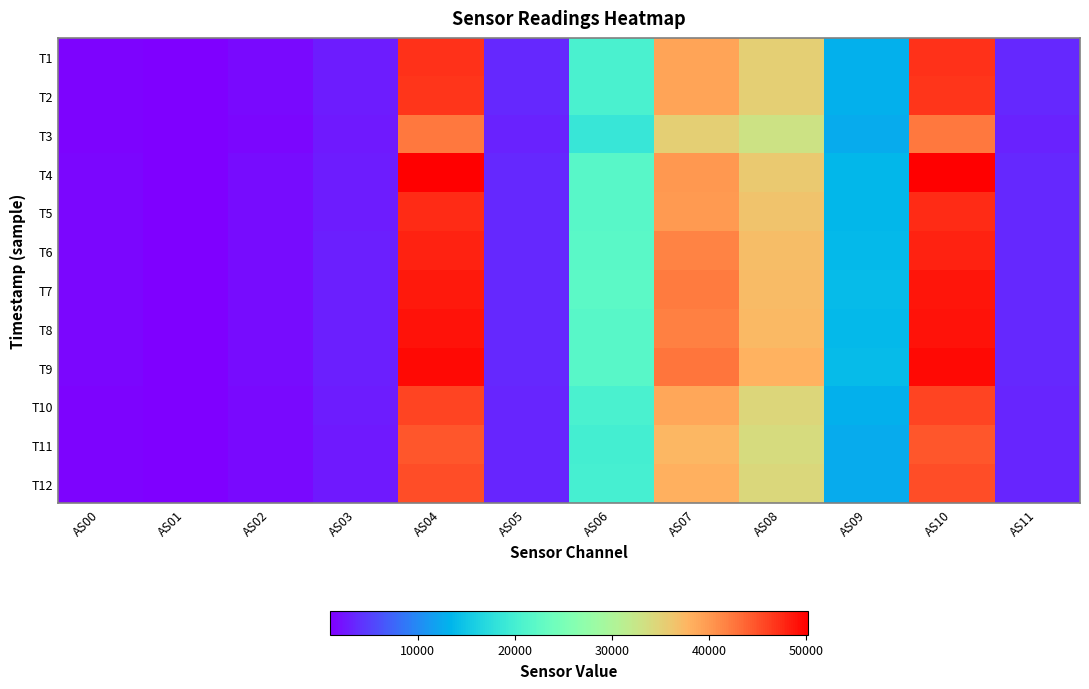

Reading right to left, list all the values displayed in this chart.

T1: AS11=3498	AS10=47123	AS09=12919	AS08=35320	AS07=39129	AS06=20511	AS05=3496	AS04=47117	AS03=2807	AS02=1638	AS01=1015	AS00=1361
T2: AS11=3502	AS10=46898	AS09=12988	AS08=35248	AS07=39075	AS06=20408	AS05=3498	AS04=46878	AS03=2789	AS02=1634	AS01=1020	AS00=1361
T3: AS11=3198	AS10=42482	AS09=12569	AS08=32957	AS07=35289	AS06=18711	AS05=3192	AS04=42480	AS03=2571	AS02=1502	AS01=980	AS00=1241
T4: AS11=3666	AS10=50213	AS09=13573	AS08=35921	AS07=40108	AS06=21825	AS05=3660	AS04=50153	AS03=2888	AS02=1750	AS01=1077	AS00=1391
T5: AS11=3640	AS10=47341	AS09=13484	AS08=36470	AS07=39926	AS06=21791	AS05=3640	AS04=47416	AS03=2861	AS02=1785	AS01=1063	AS00=1431
T6: AS11=3550	AS10=48011	AS09=13819	AS08=36980	AS07=41631	AS06=22111	AS05=3540	AS04=47977	AS03=2957	AS02=1751	AS01=1117	AS00=1428
T7: AS11=3550	AS10=48783	AS09=13984	AS08=37285	AS07=42242	AS06=22319	AS05=3530	AS04=48521	AS03=2964	AS02=1757	AS01=1108	AS00=1435
T8: AS11=3542	AS10=48968	AS09=13860	AS08=37392	AS07=41889	AS06=21781	AS05=3540	AS04=48905	AS03=2935	AS02=1753	AS01=1101	AS00=1450
T9: AS11=3560	AS10=49485	AS09=14044	AS08=38067	AS07=42603	AS06=21790	AS05=3558	AS04=49577	AS03=3009	AS02=1782	AS01=1105	AS00=1478
T10: AS11=3407	AS10=45844	AS09=12972	AS08=34618	AS07=39043	AS06=20524	AS05=3402	AS04=45833	AS03=2749	AS02=1639	AS01=1017	AS00=1347
T11: AS11=3336	AS10=44734	AS09=12640	AS08=33924	AS07=37677	AS06=19984	AS05=3336	AS04=44756	AS03=2659	AS02=1588	AS01=991	AS00=1313
T12: AS11=3378	AS10=45287	AS09=12697	AS08=34295	AS07=38230	AS06=20208	AS05=3378	AS04=45340	AS03=2696	AS02=1604	AS01=1001	AS00=1333